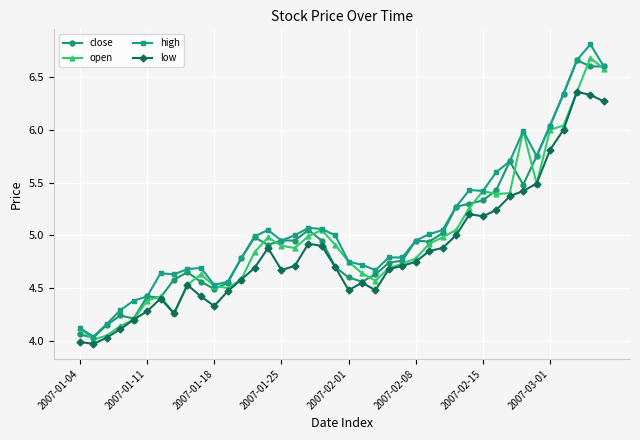

True or false: high and low intersect in this chart.

False